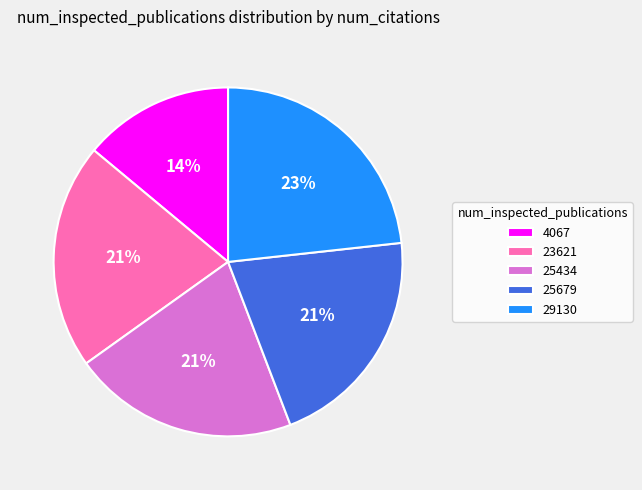

To the nearest percent, what is the combined percentage of 29130 and 25434?

44%